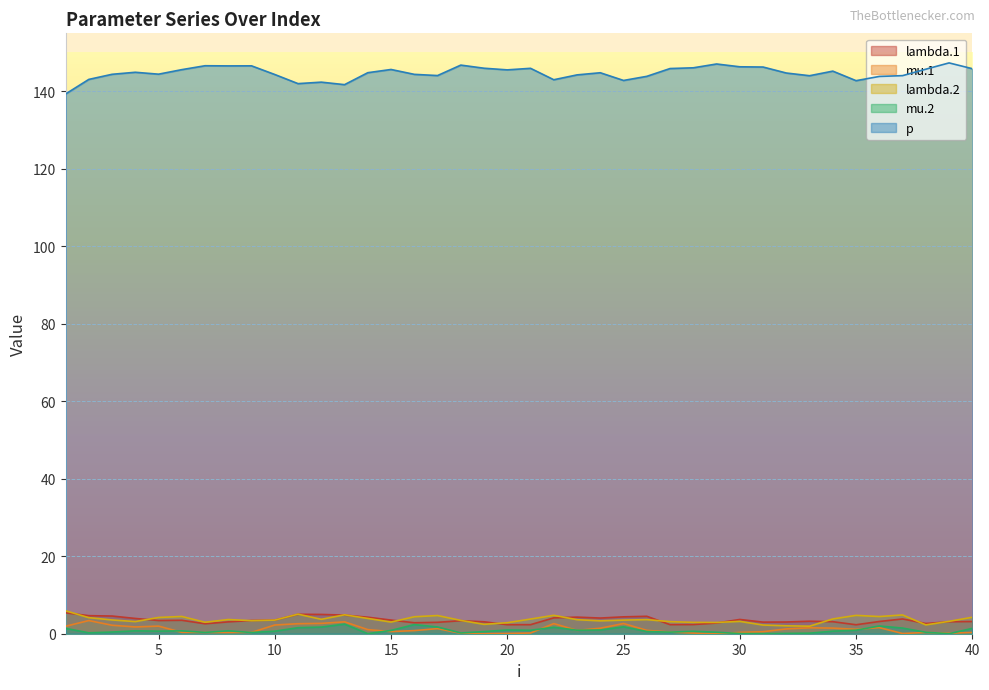

Rank the series by their maximum value, from highest to lowest.

p, lambda.2, lambda.1, mu.1, mu.2